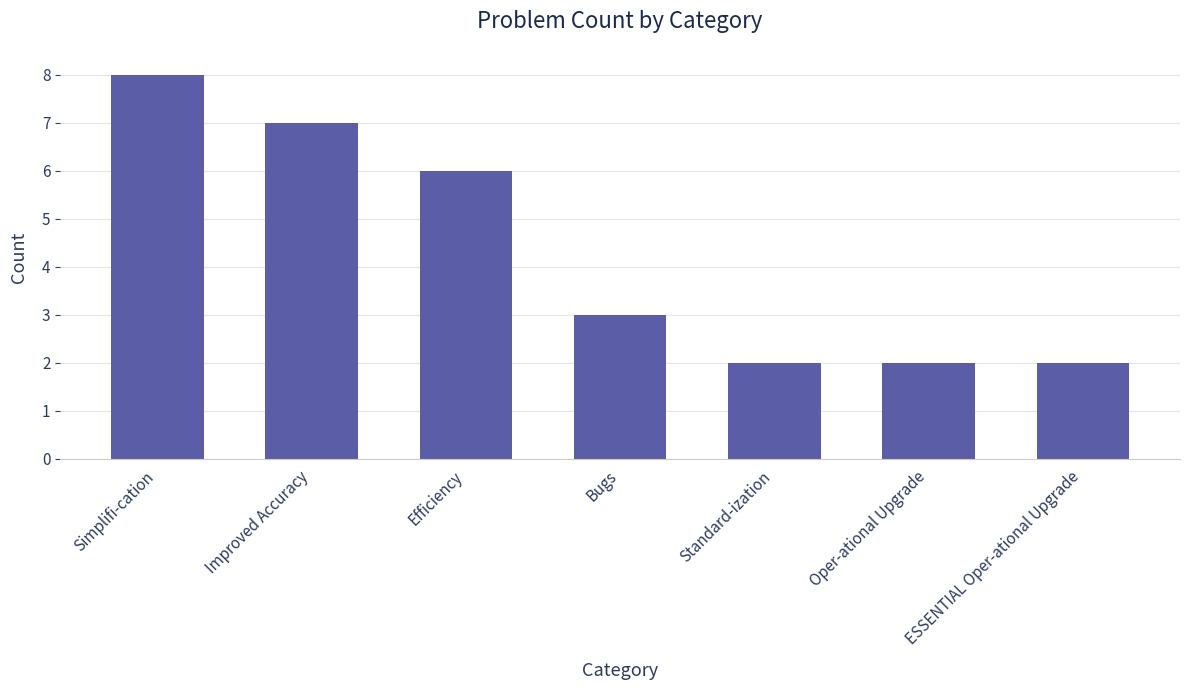

The chart shows a value of 1 at Oper-ational Upgrade. True or false?

False